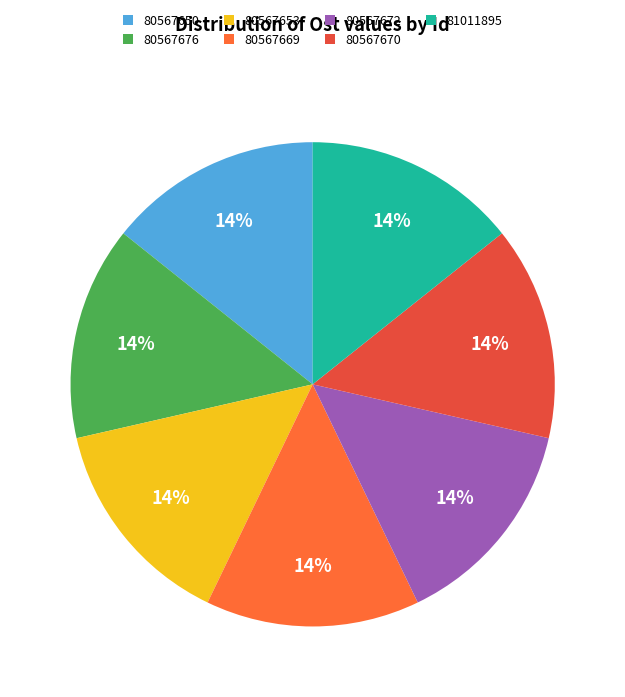

What portion of the pie excludes 81011895?

85.7%